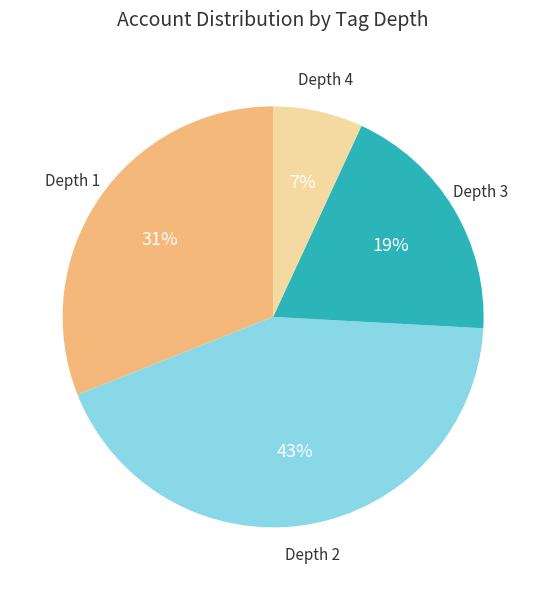

Is there a majority slice in this chart?

No